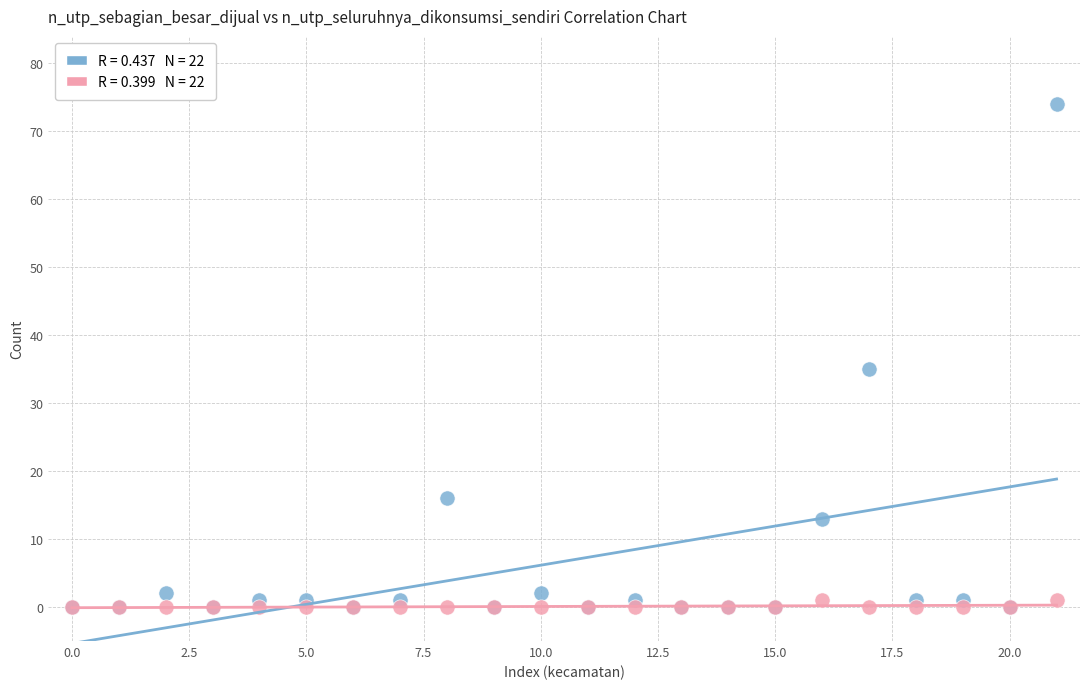

Across all series, what Y value is closest to 37?

35